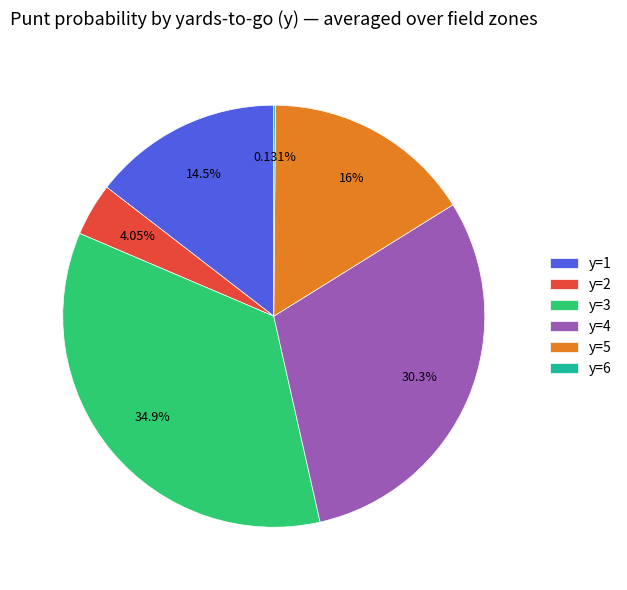

Between y=2 and y=1, which is larger?

y=1